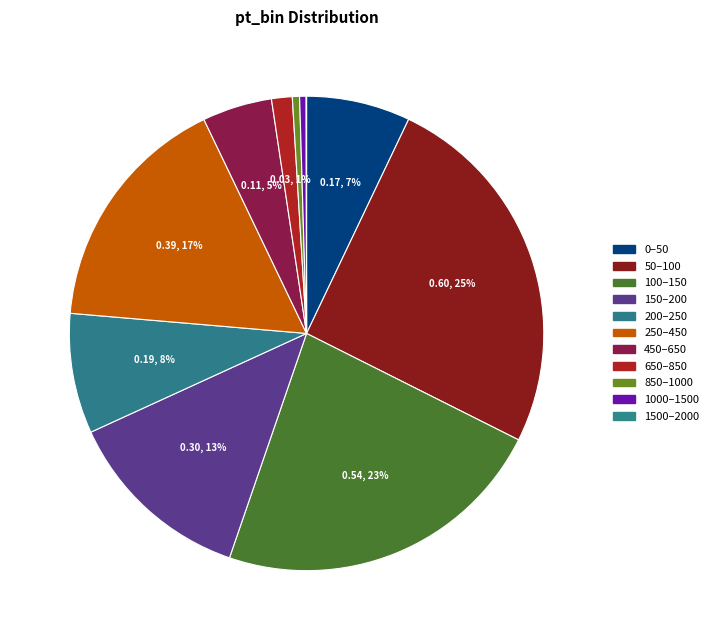

What is the largest slice in the pie chart?

50–100